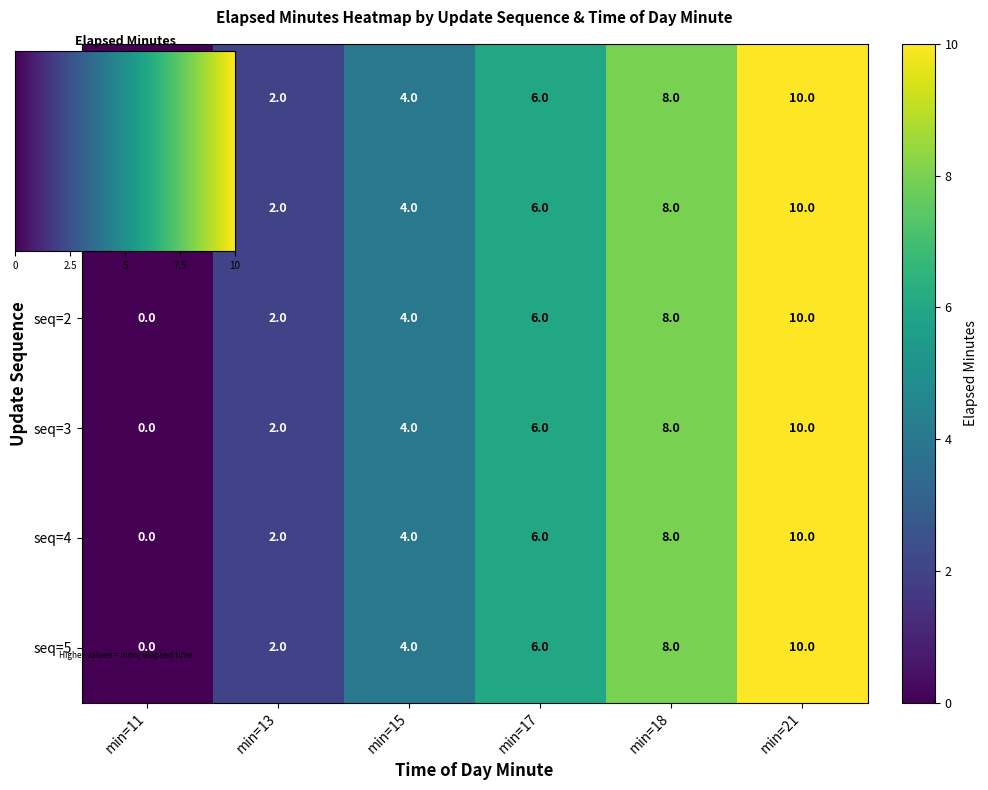

True or false: seq=3 has a value of 4 at min=15.

True